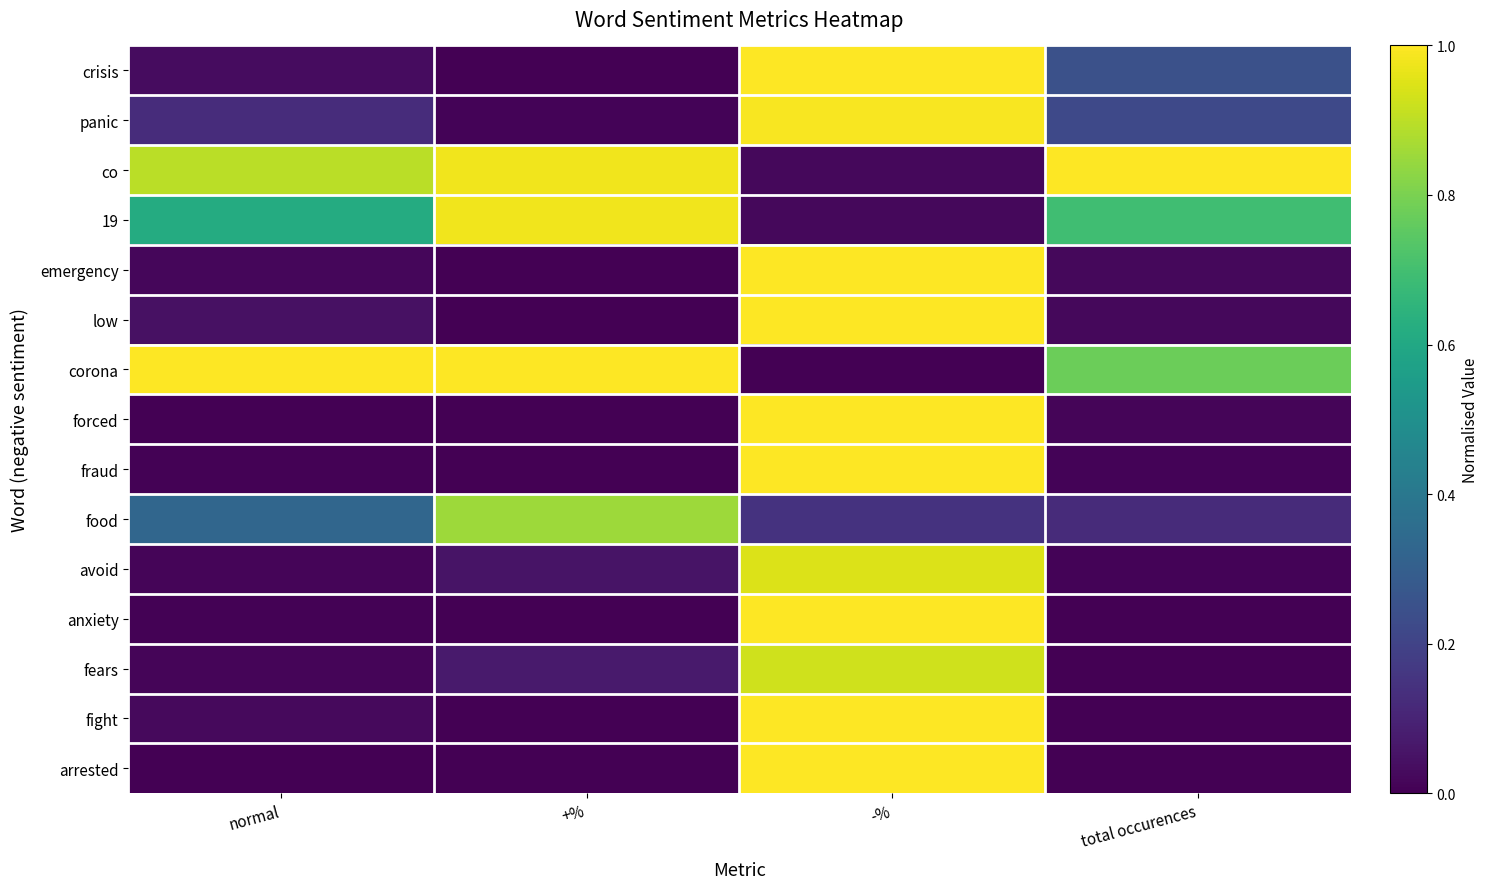

Reading left to right, list all the values displayed in this chart.

crisis: normal=0.0	+%=0.0	-%=1.0	total occurences=0.2
panic: normal=0.1	+%=0.0	-%=1.0	total occurences=0.2
co: normal=0.9	+%=1.0	-%=0.0	total occurences=1.0
19: normal=0.6	+%=1.0	-%=0.0	total occurences=0.7
emergency: normal=0.0	+%=0.0	-%=1.0	total occurences=0.0
low: normal=0.0	+%=0.0	-%=1.0	total occurences=0.0
corona: normal=1.0	+%=1.0	-%=0.0	total occurences=0.8
forced: normal=0.0	+%=0.0	-%=1.0	total occurences=0.0
fraud: normal=0.0	+%=0.0	-%=1.0	total occurences=0.0
food: normal=0.3	+%=0.9	-%=0.1	total occurences=0.1
avoid: normal=0.0	+%=0.1	-%=0.9	total occurences=0.0
anxiety: normal=0.0	+%=0.0	-%=1.0	total occurences=0.0
fears: normal=0.0	+%=0.1	-%=0.9	total occurences=0.0
fight: normal=0.0	+%=0.0	-%=1.0	total occurences=0.0
arrested: normal=0.0	+%=0.0	-%=1.0	total occurences=0.0